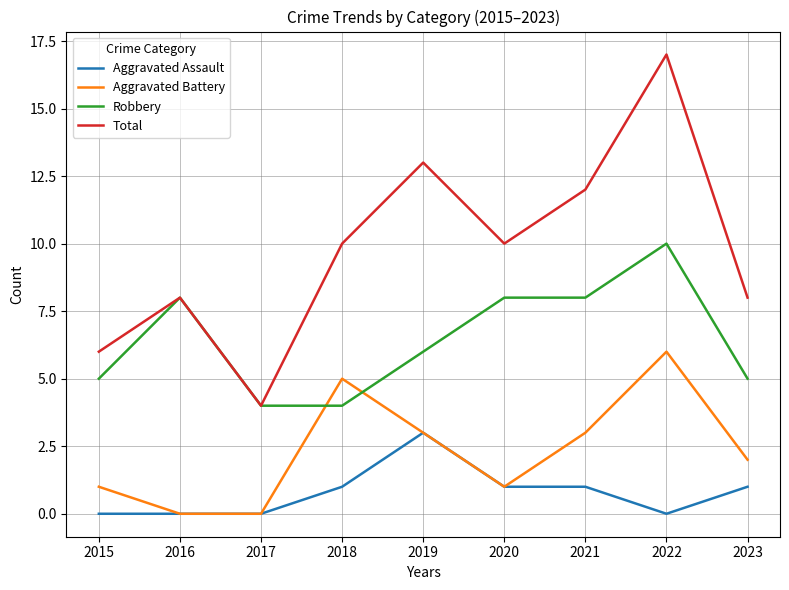

True or false: Aggravated Assault has a value of 1 at 2019.

False